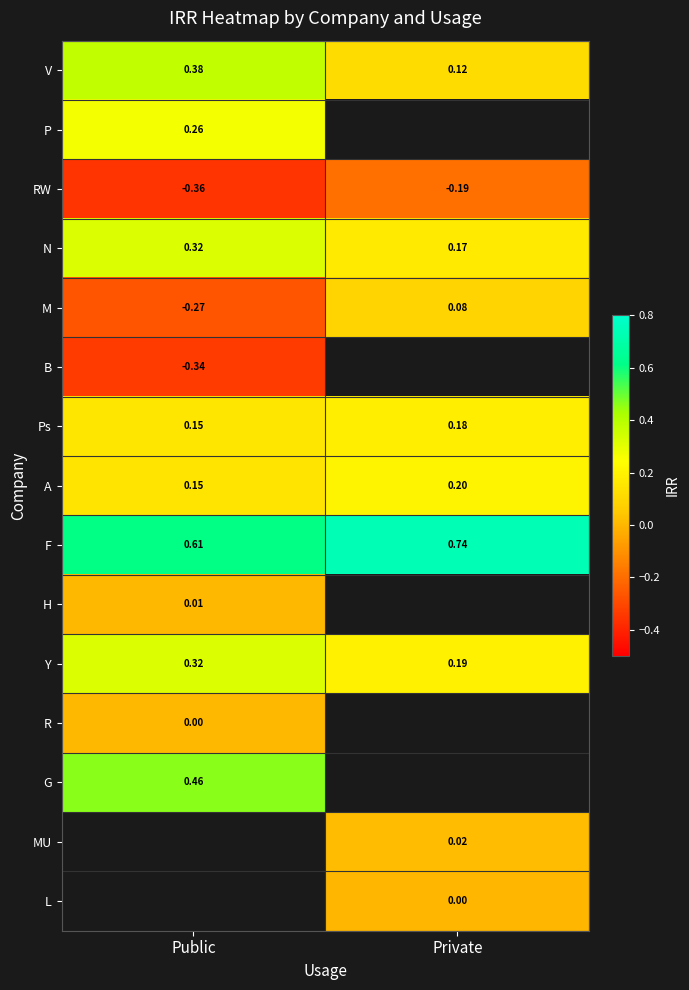

Where is M nearest to the value 0?

Private